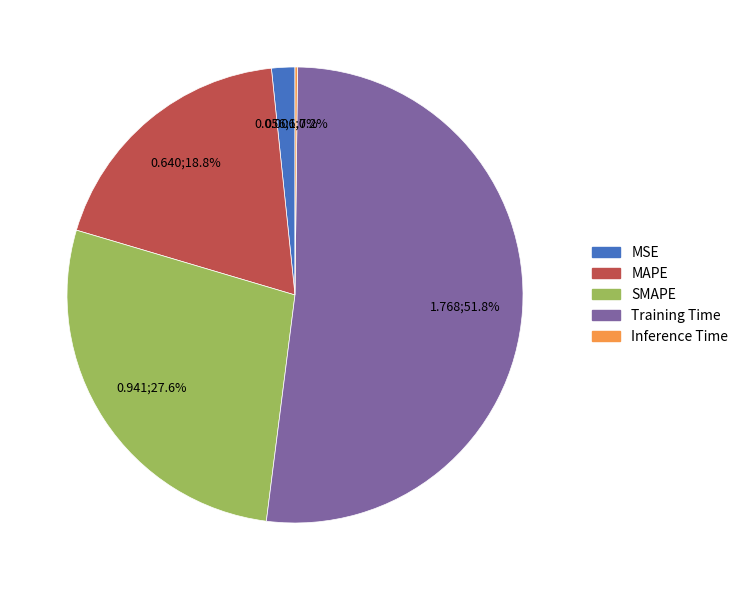

Does SMAPE account for over 50% of the chart?

No